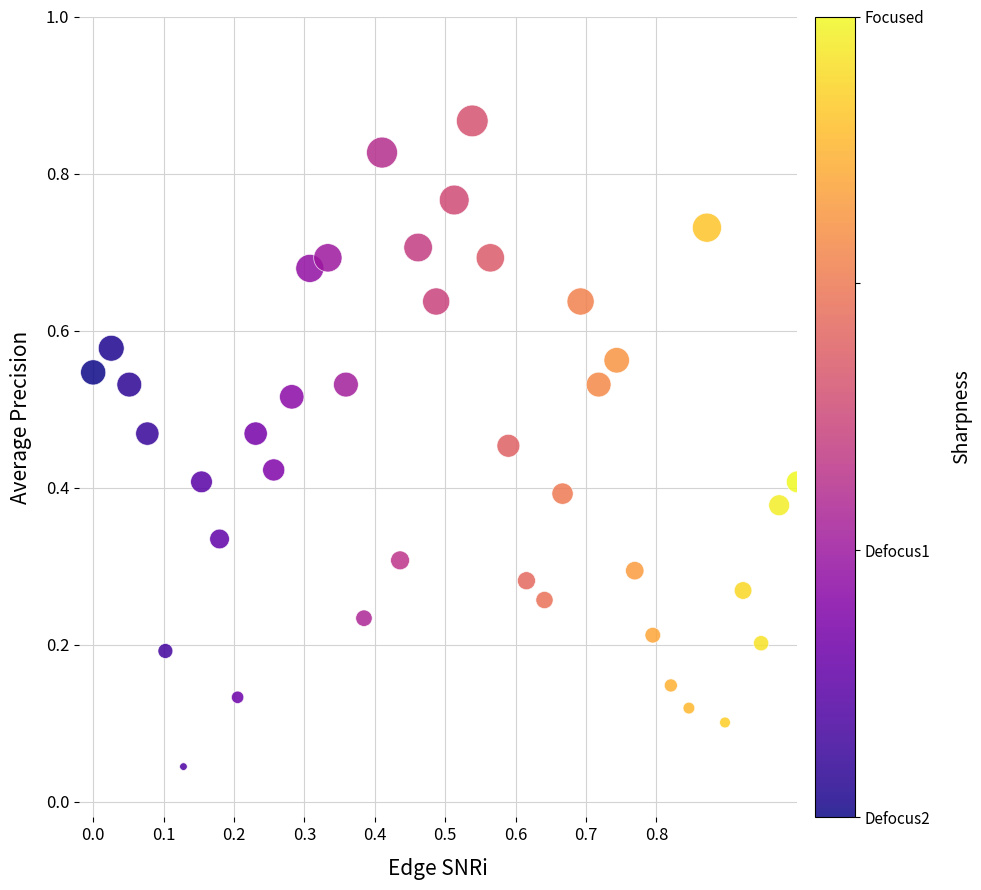

What is the range of X values (max minus min)?

1.0